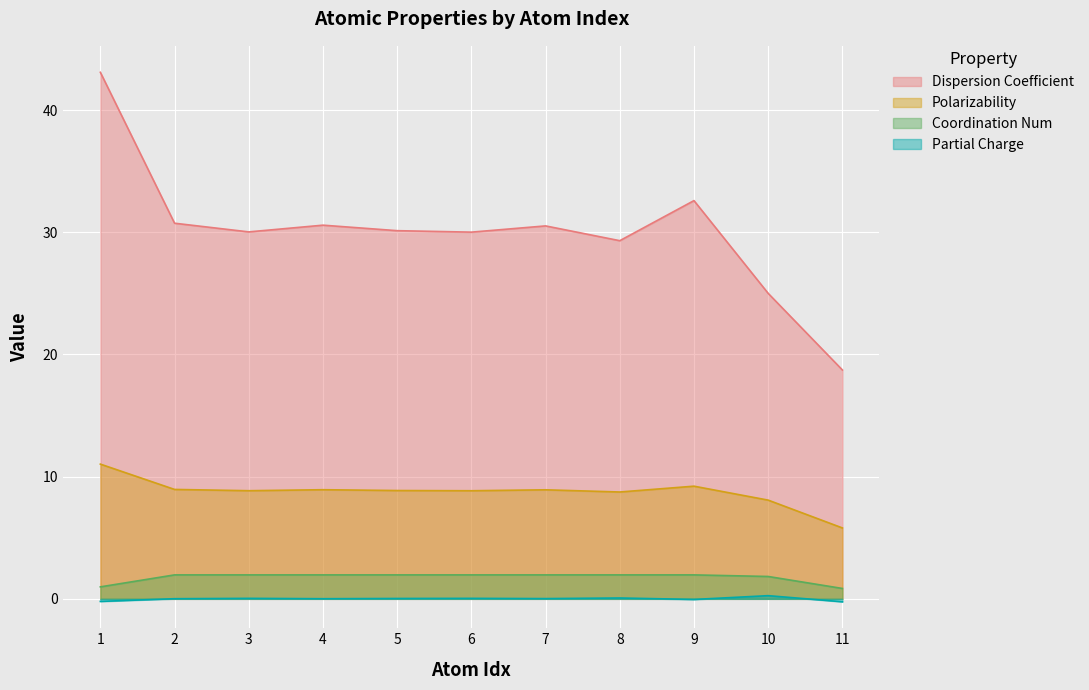

Reading left to right, extract all data points from this chart.

Dispersion Coefficient: 1=43.1	2=30.7	3=30.0	4=30.6	5=30.1	6=30.0	7=30.5	8=29.3	9=32.6	10=25.0	11=18.7
Polarizability: 1=11.0	2=9.0	3=8.8	4=8.9	5=8.9	6=8.8	7=8.9	8=8.7	9=9.2	10=8.1	11=5.8
Coordination Num: 1=1.0	2=2.0	3=2.0	4=2.0	5=2.0	6=2.0	7=2.0	8=2.0	9=2.0	10=1.8	11=0.8
Partial Charge: 1=-0.2	2=0.0	3=0.0	4=0.0	5=0.0	6=0.0	7=0.0	8=0.1	9=-0.1	10=0.3	11=-0.2